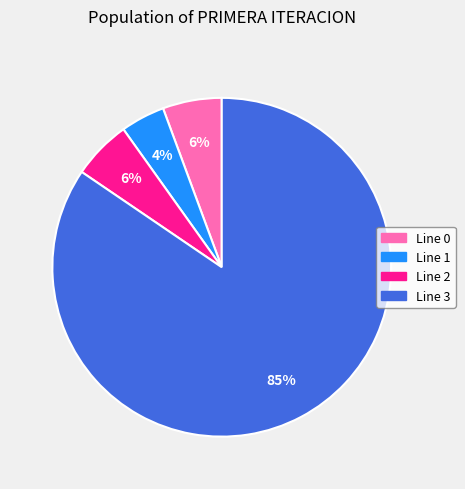

Is there any slice that represents more than half of the pie?

Yes